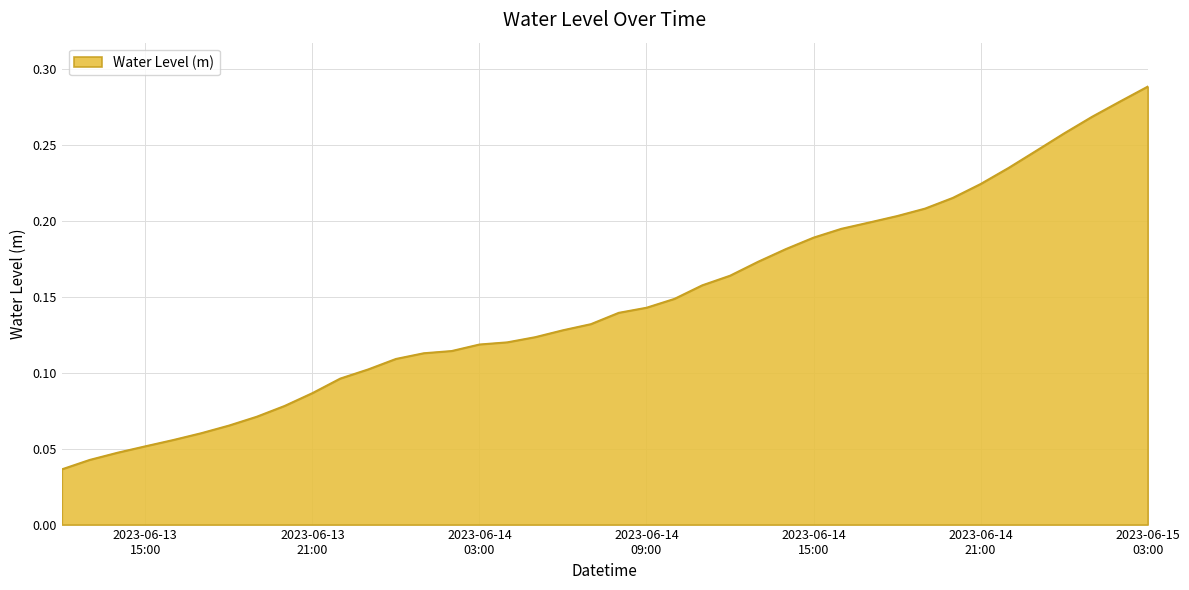

What is the sum of all values?

5.9